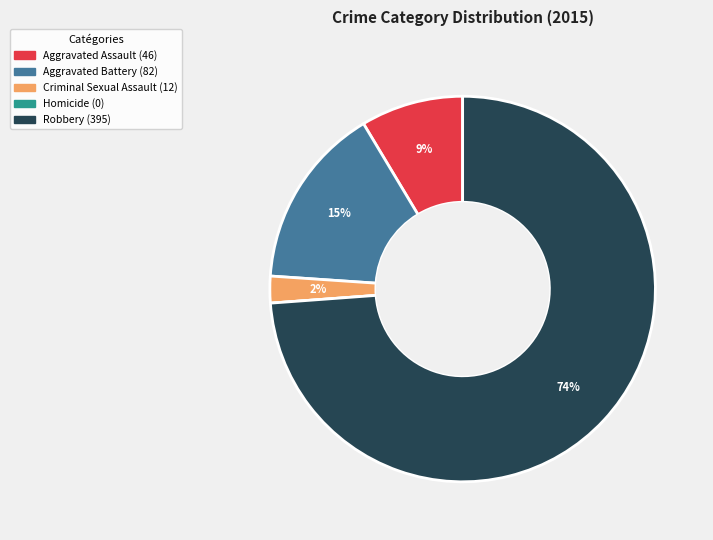

To the nearest percent, what is the difference between the largest and smallest slice percentages?

74%